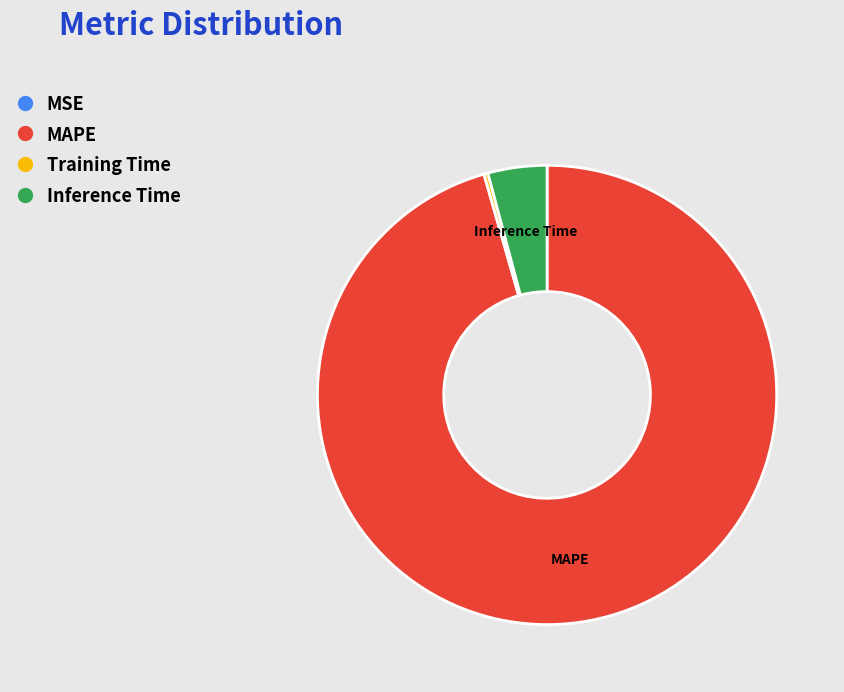

Which has a higher value, Inference Time or Training Time?

Inference Time